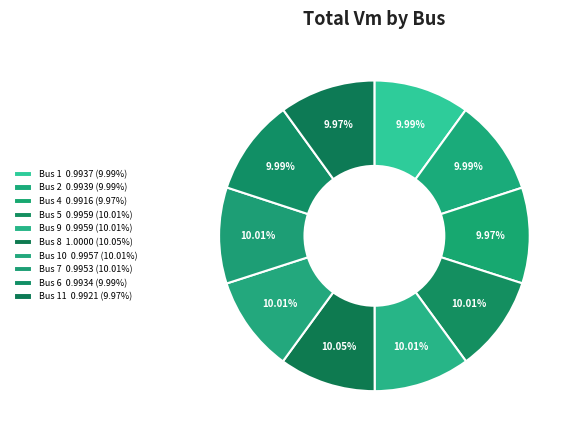

How many segments does this pie chart have?

10